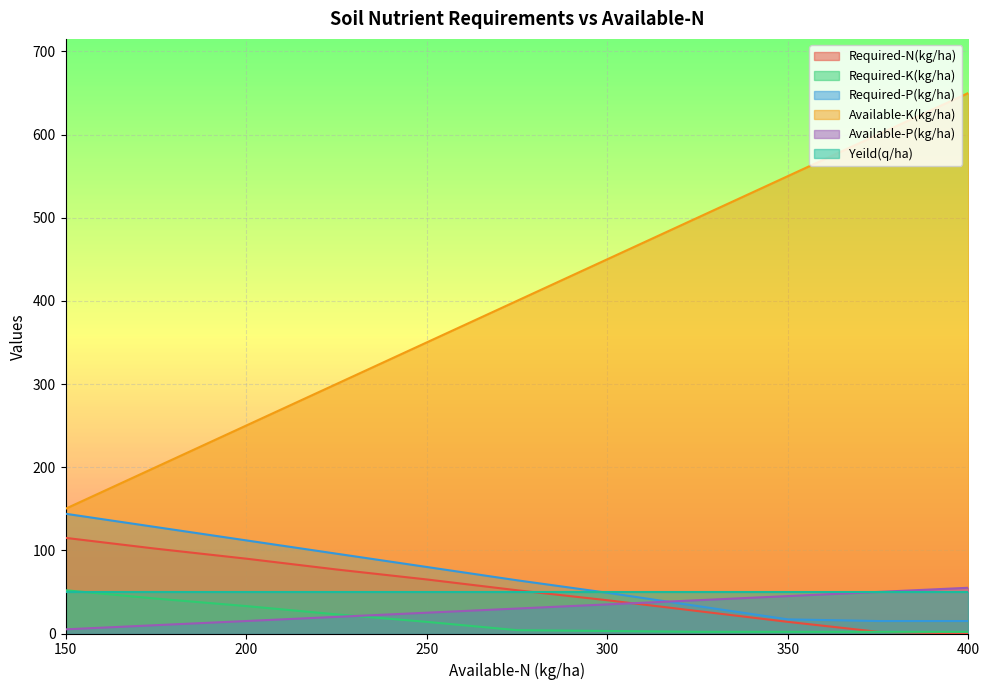

True or false: Required-K(kg/ha) has more than 0 points higher than both neighbors.

False